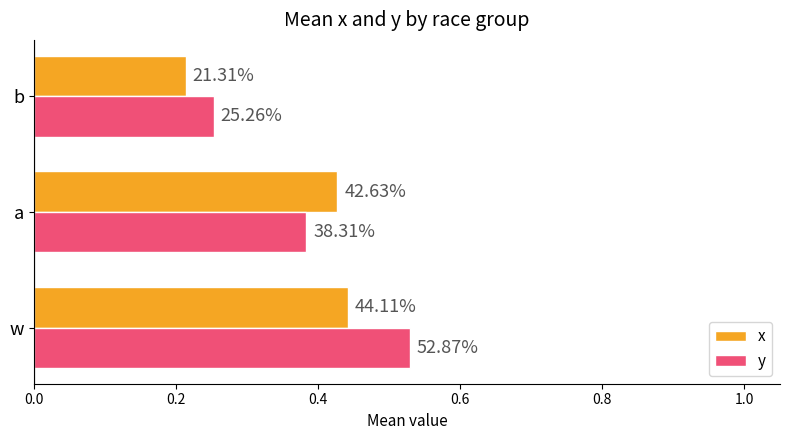

What are all the series names shown in the legend?

x, y